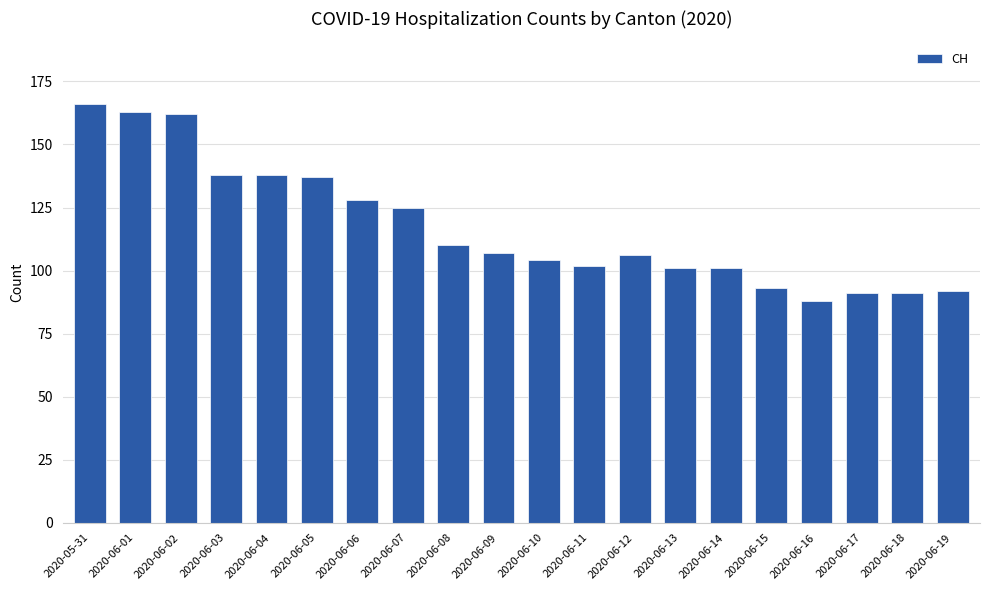

True or false: the data shows 110 at 2020-06-08.

True